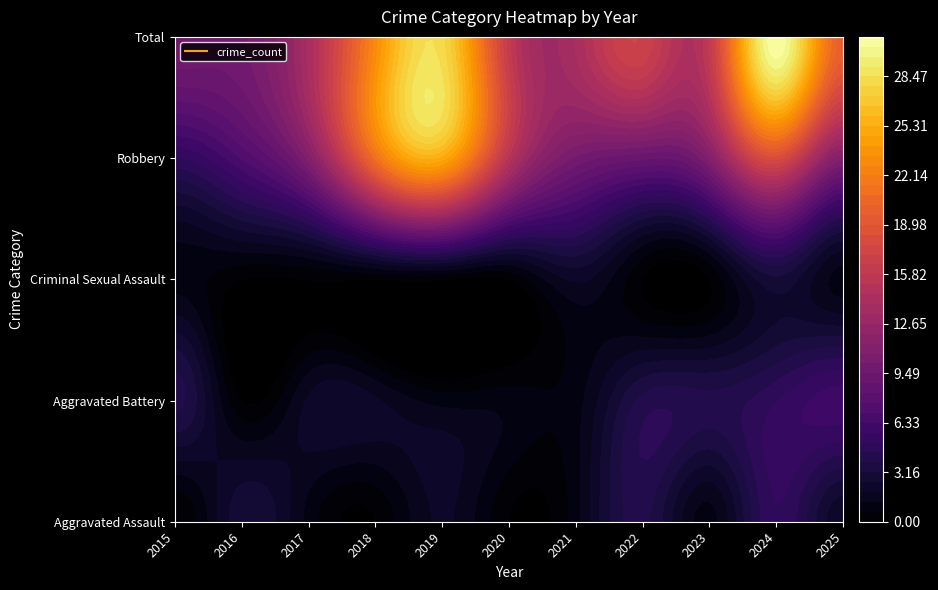

Which series has the largest range (max minus min)?

Total